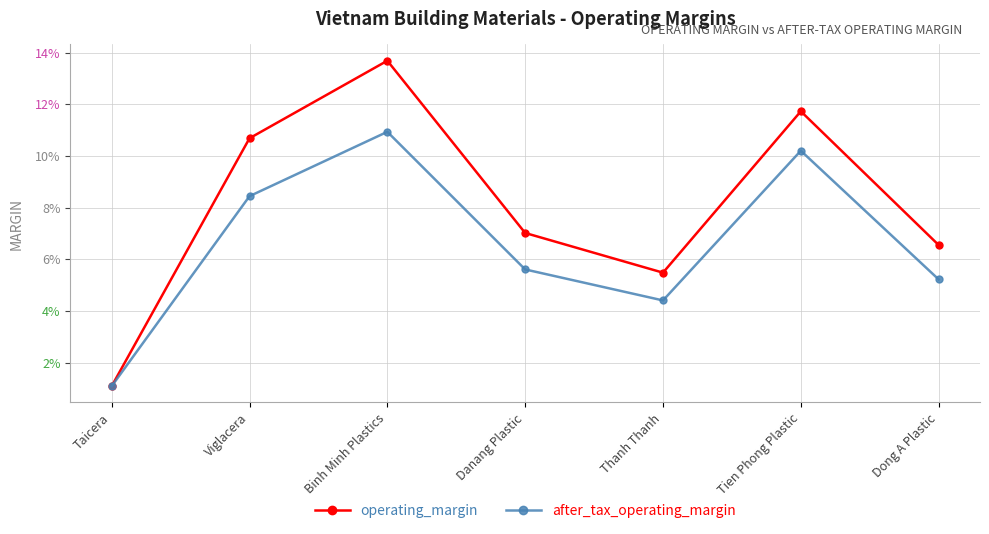

What is the sum of the after_tax_operating_margin values at Viglacera and Thanh Thanh?

0.1